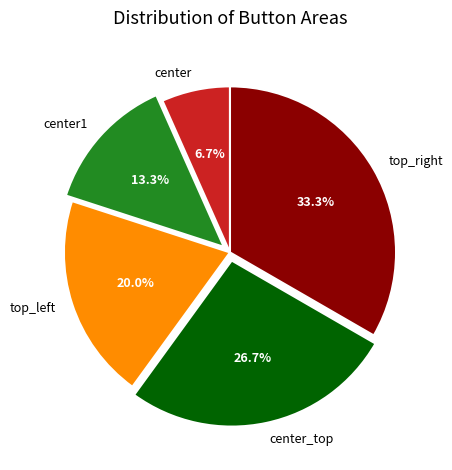

Rank the categories by value from lowest to highest.

center, center1, top_left, center_top, top_right